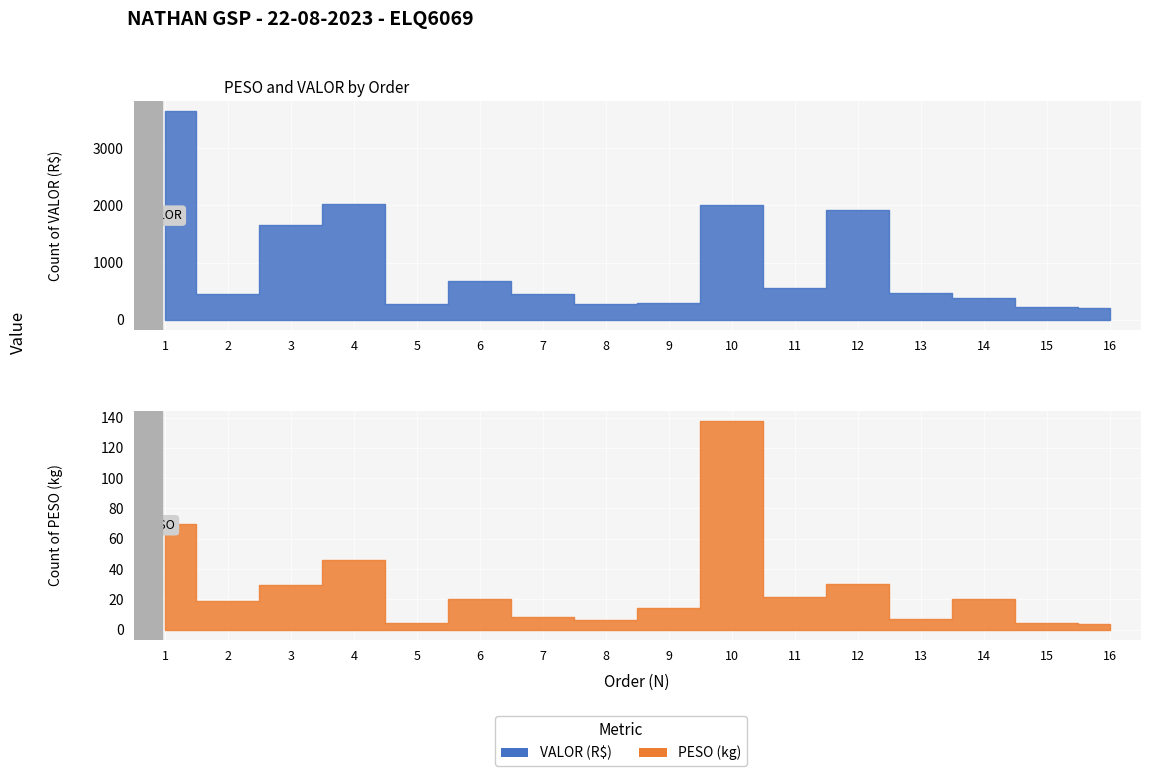

How many series are shown in this chart?

2